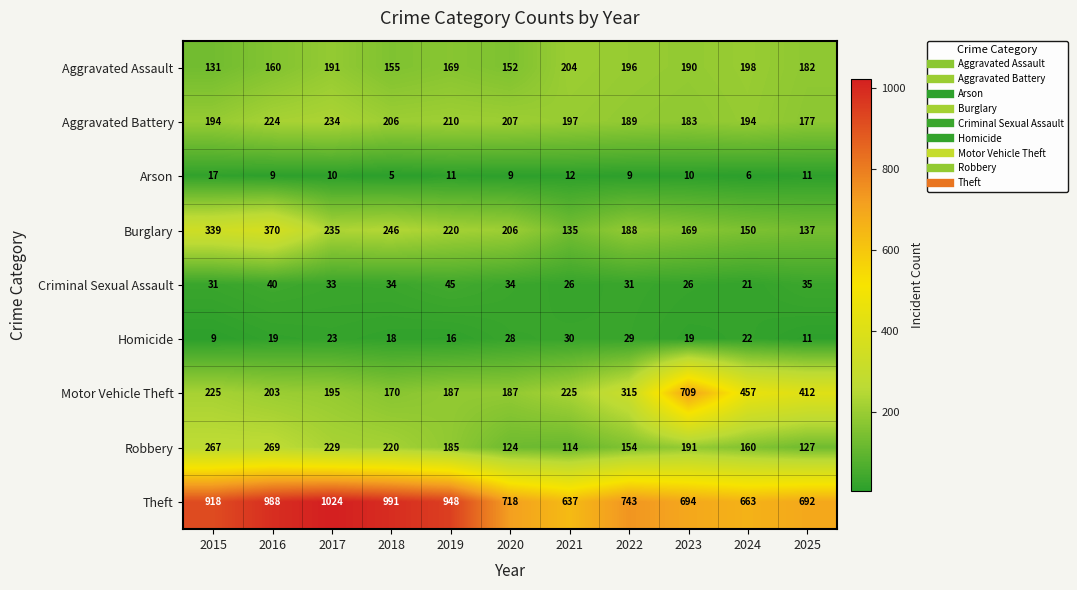

Which series has the largest total across all categories?

Theft